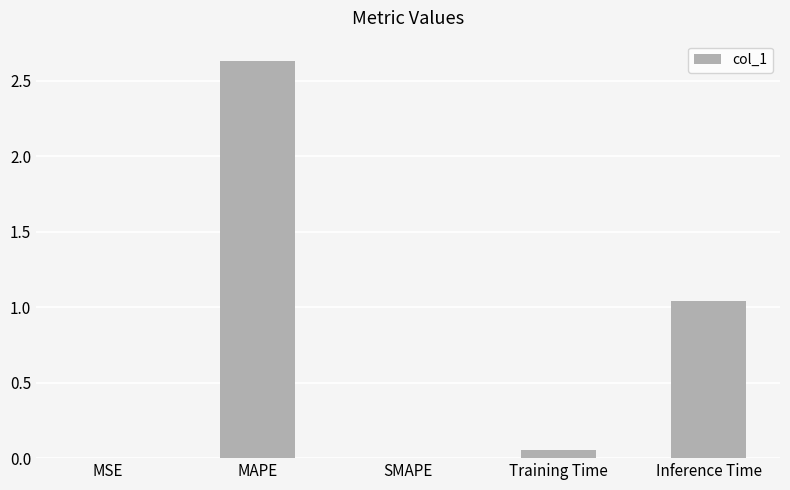

How many series are shown in this chart?

1